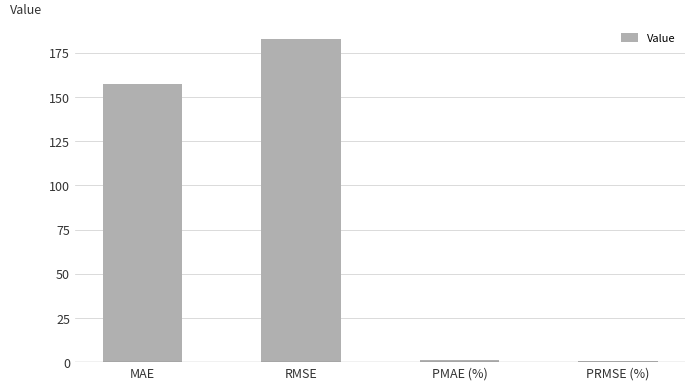

The chart shows a value of 157.6 at MAE. True or false?

True